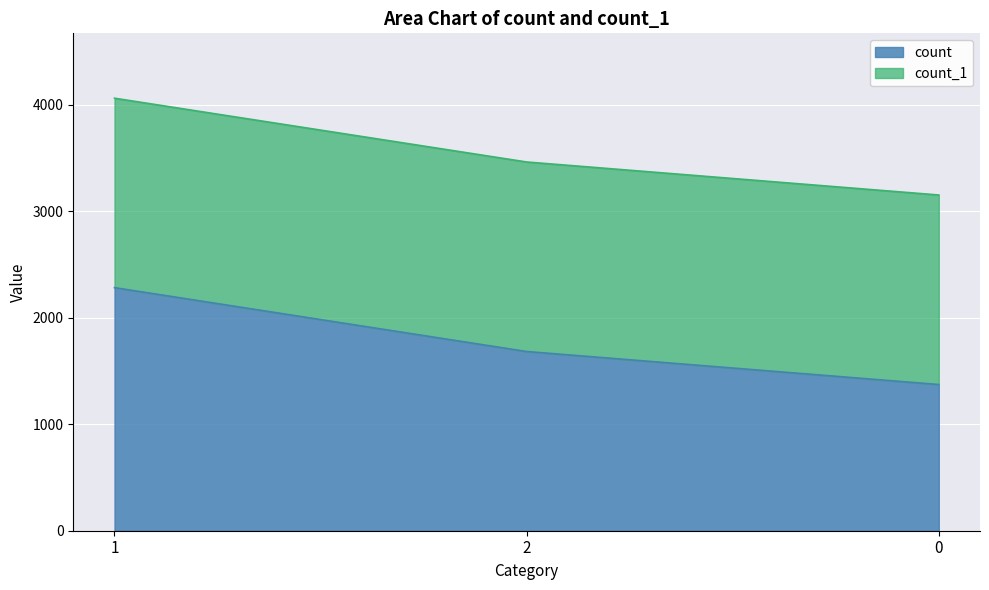

The value at 1 is 2283. True or false?

True